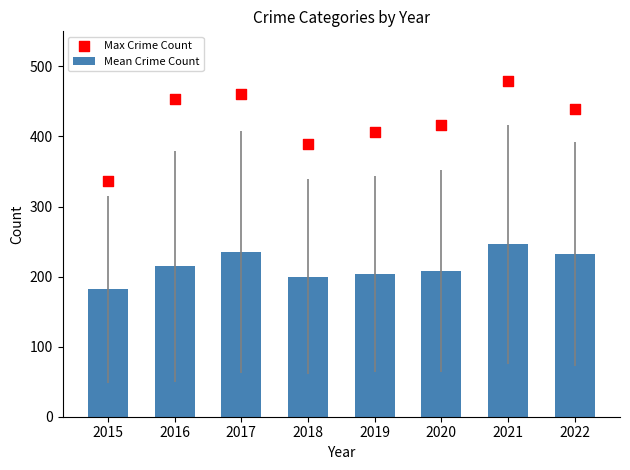

Is the value of Mean Crime Count at 2020 greater than the value of Max Crime Count at 2015?

No